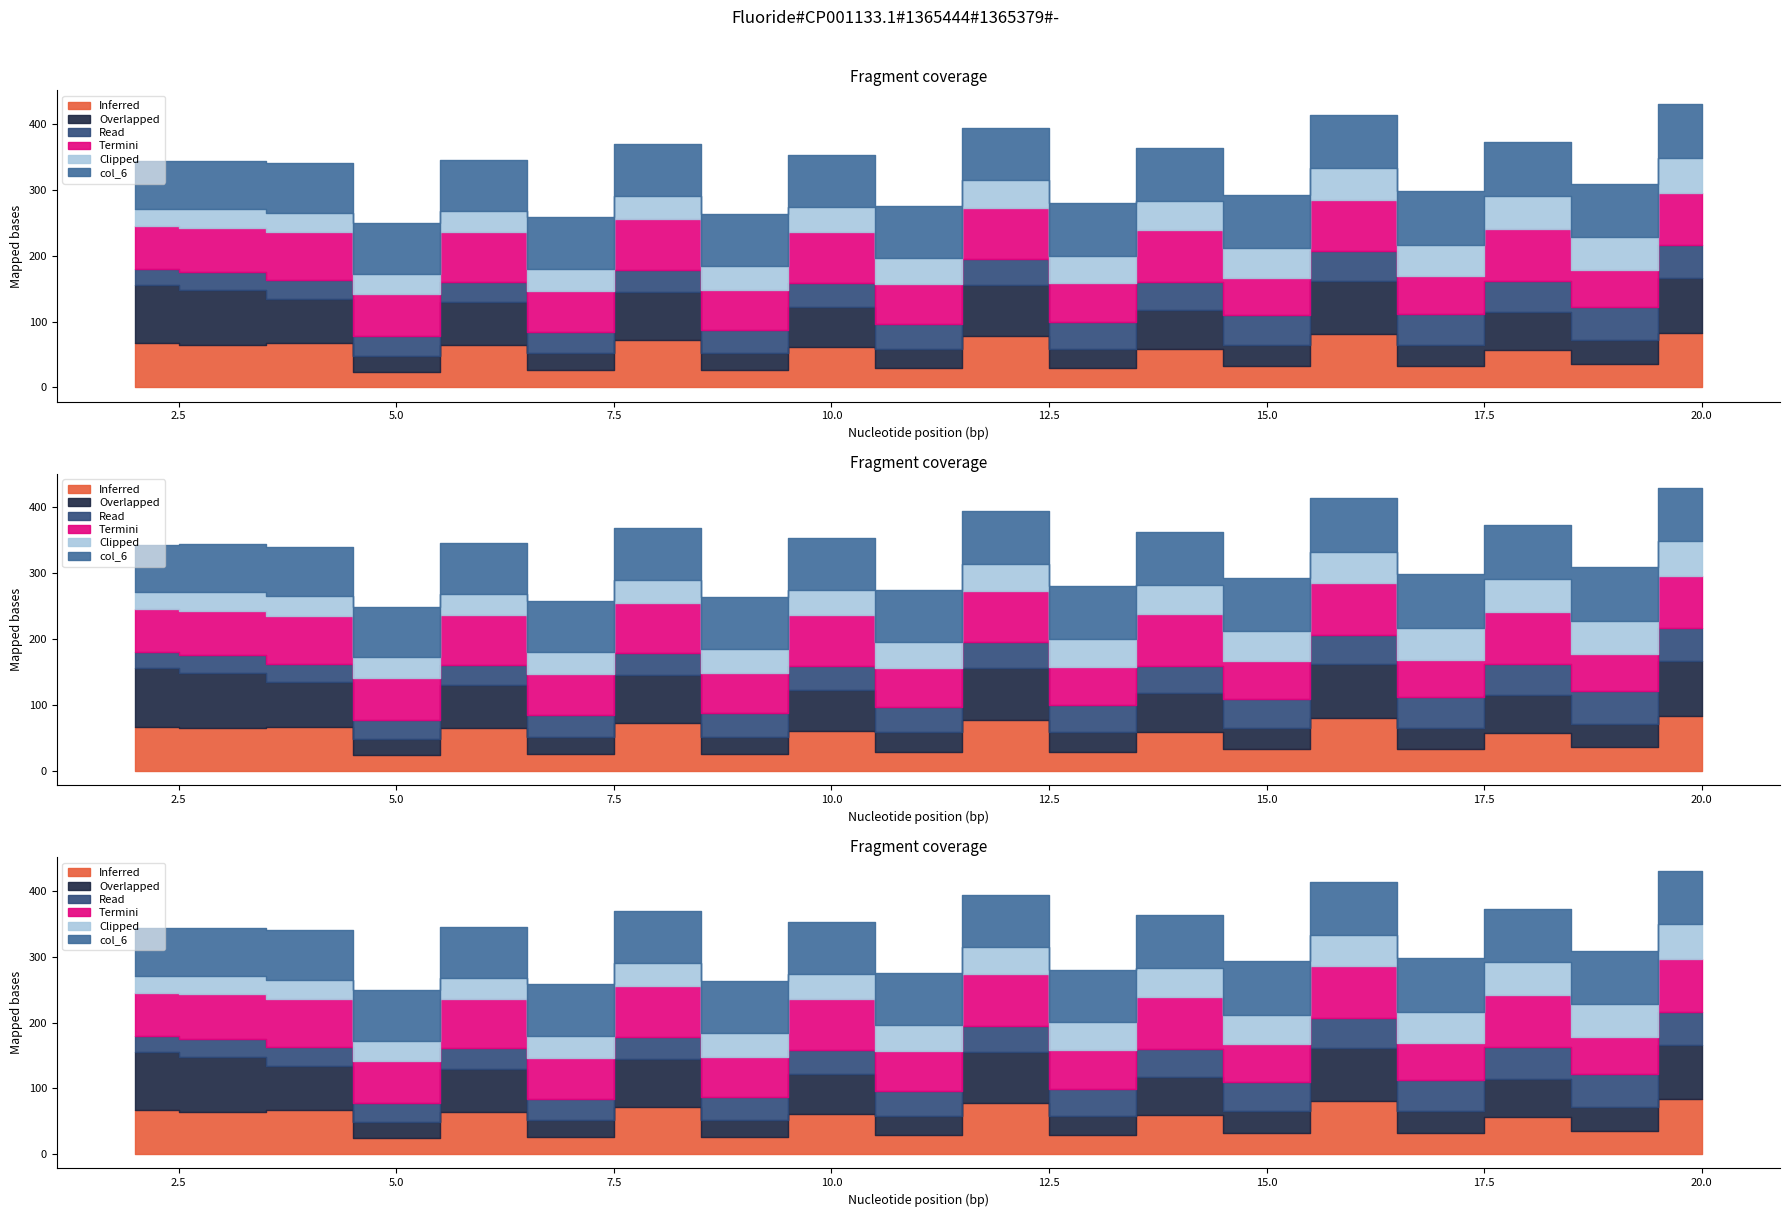

At how many categories does at least one series exceed 35?

19